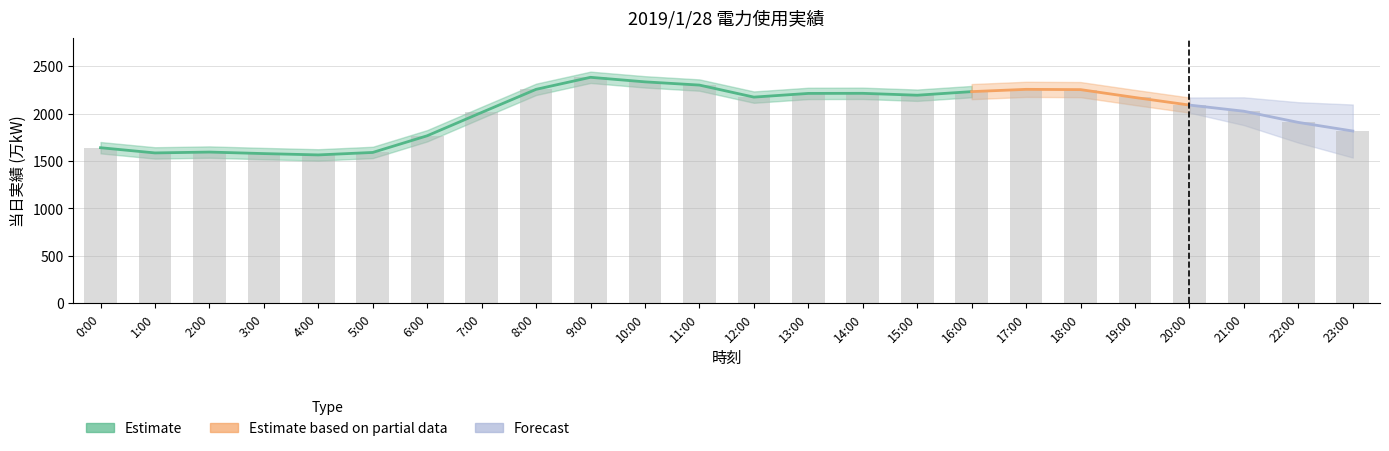

Which label corresponds to the largest value in the chart?

9:00